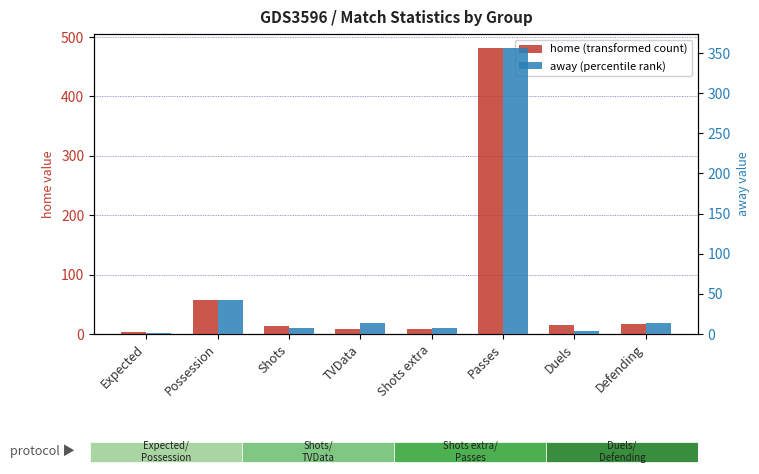

Reading left to right, transcribe all the data shown in this chart.

home (transformed count): Expected=2.8	Possession=58.0	Shots=13.0	TVData=9.0	Shots extra=8.0	Passes=481.0	Duels=15.0	Defending=16.0
away (percentile rank): Expected=0.9	Possession=42.0	Shots=7.0	TVData=14.0	Shots extra=7.0	Passes=356.0	Duels=4.0	Defending=14.0